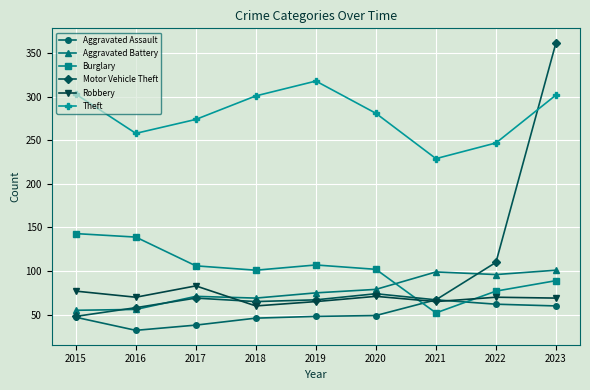

Which series has the largest total across all categories?

Theft